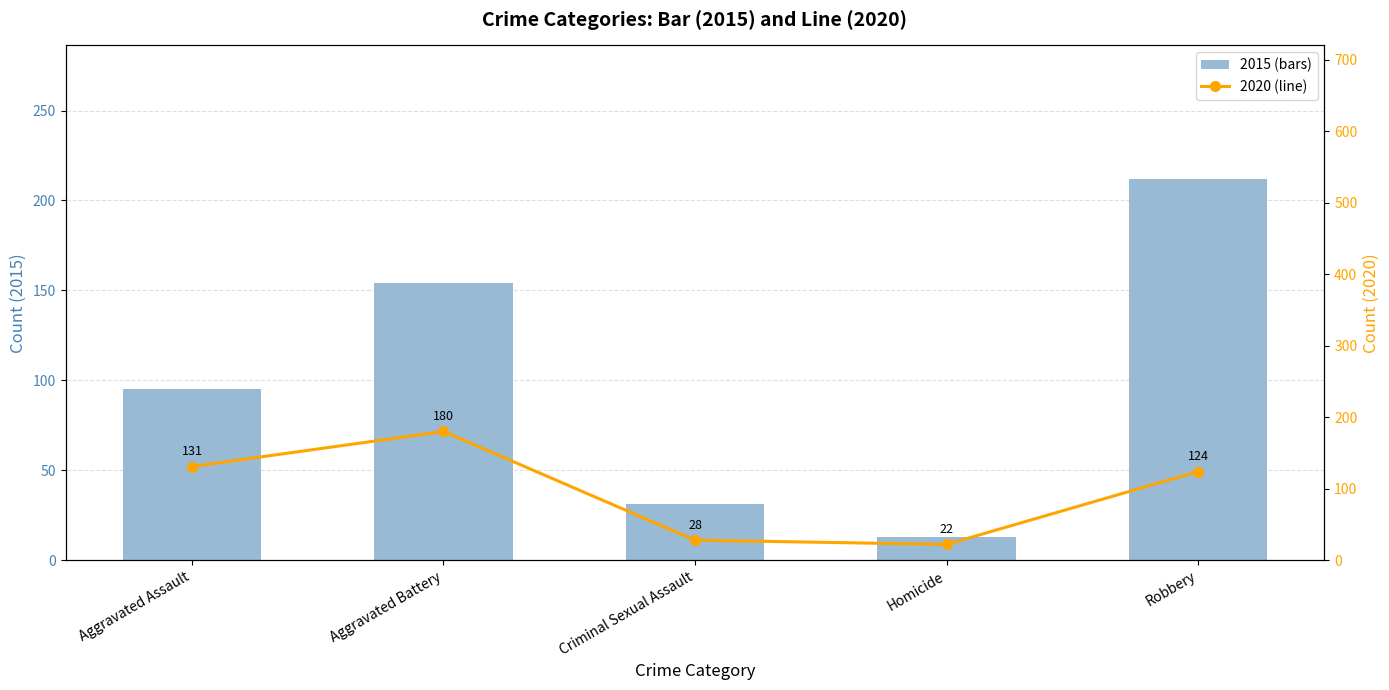

Which category has the highest value in the 2020 (line) series?

Aggravated Battery